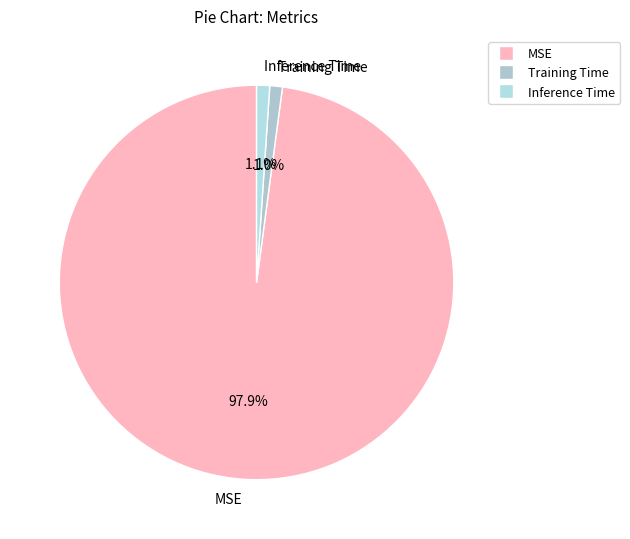

What percentage do MSE and Inference Time together represent?

99.0%